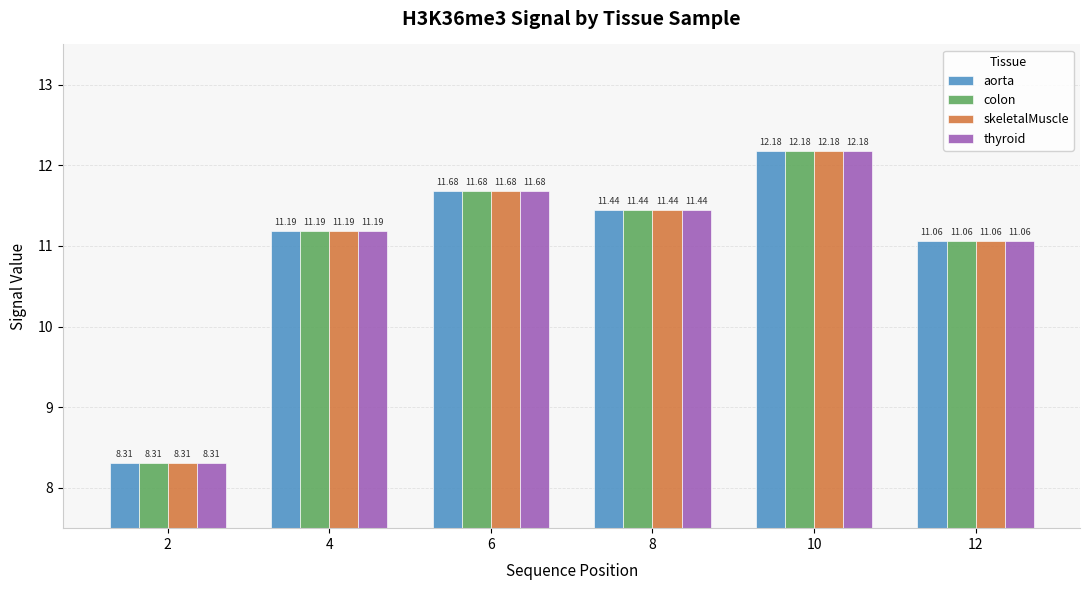

What is the value of the skeletalMuscle bar at the 5th from the left?

12.2